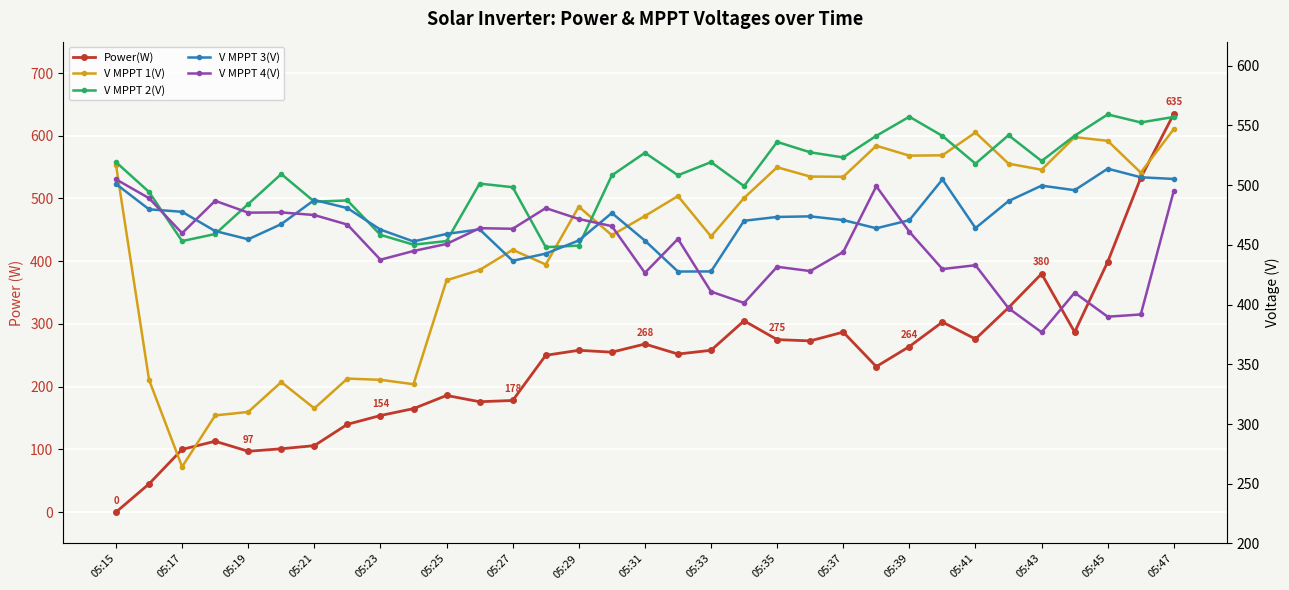

What is the difference between the second highest and second lowest values in the V MPPT 3(V) series?

78.8